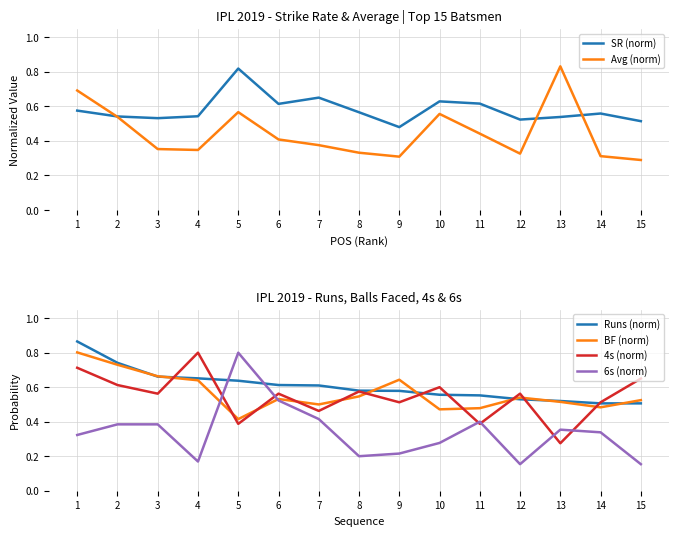

List the labels in order of Runs (norm) value, smallest first.

14, 15, 13, 12, 11, 10, 9, 8, 7, 6, 5, 4, 3, 2, 1